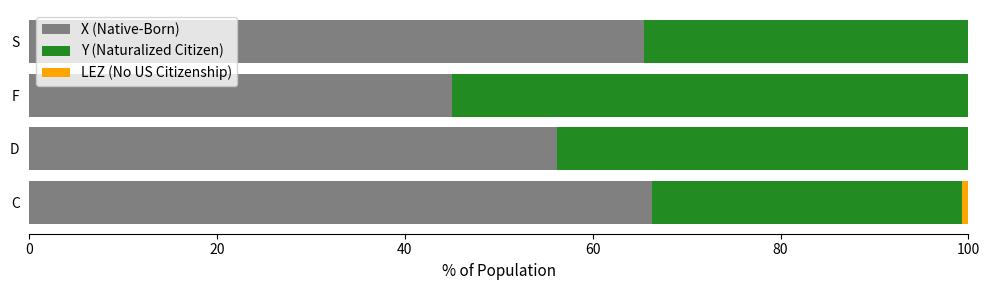

What is the total value across all series at F?

100.0